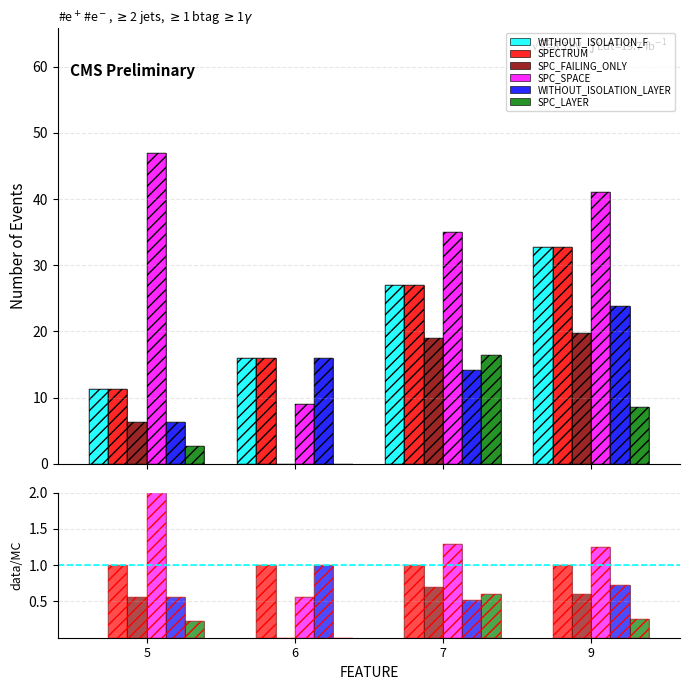

True or false: SPC_SPACE has a value of 1.9 at 7.

False